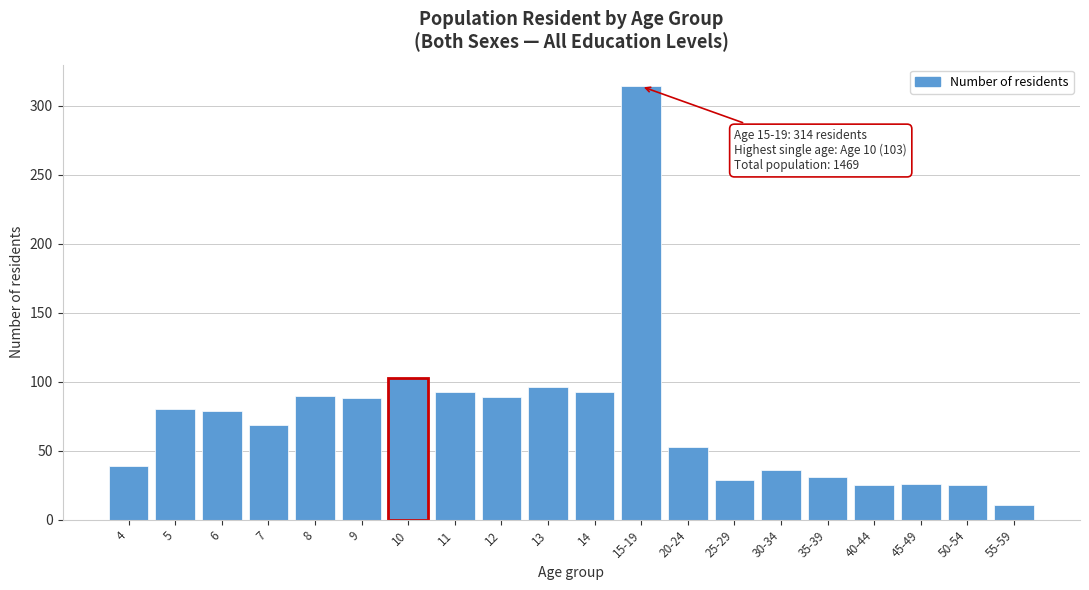

Which label corresponds to the largest value in the chart?

15-19